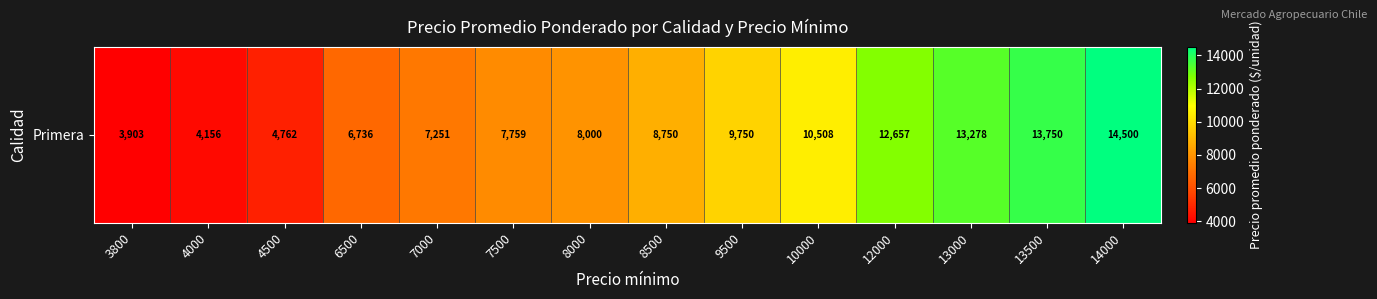

What is the difference between the second highest and second lowest values?

9594